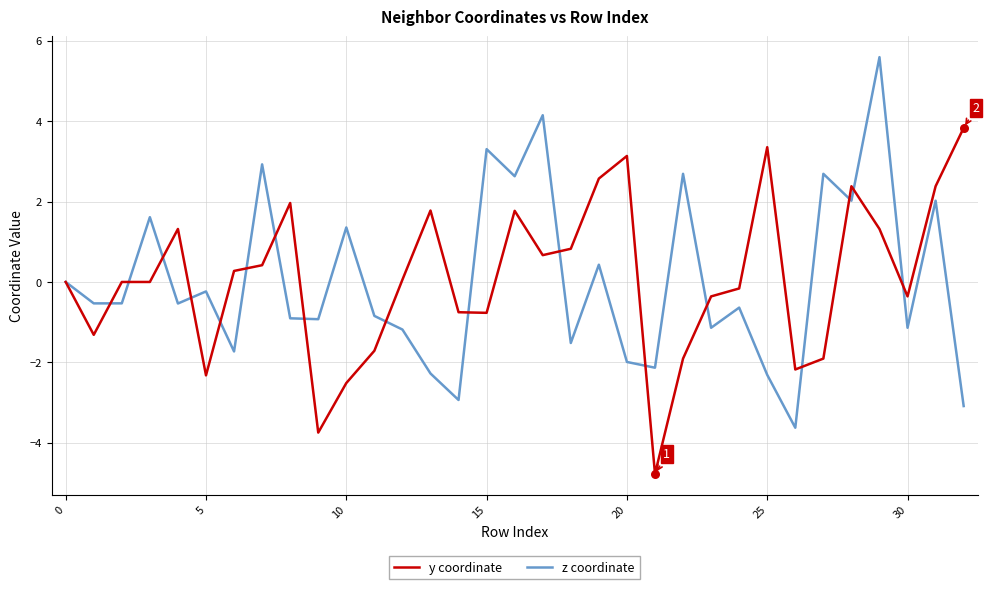

Rank the series by their maximum value, from highest to lowest.

z coordinate, y coordinate